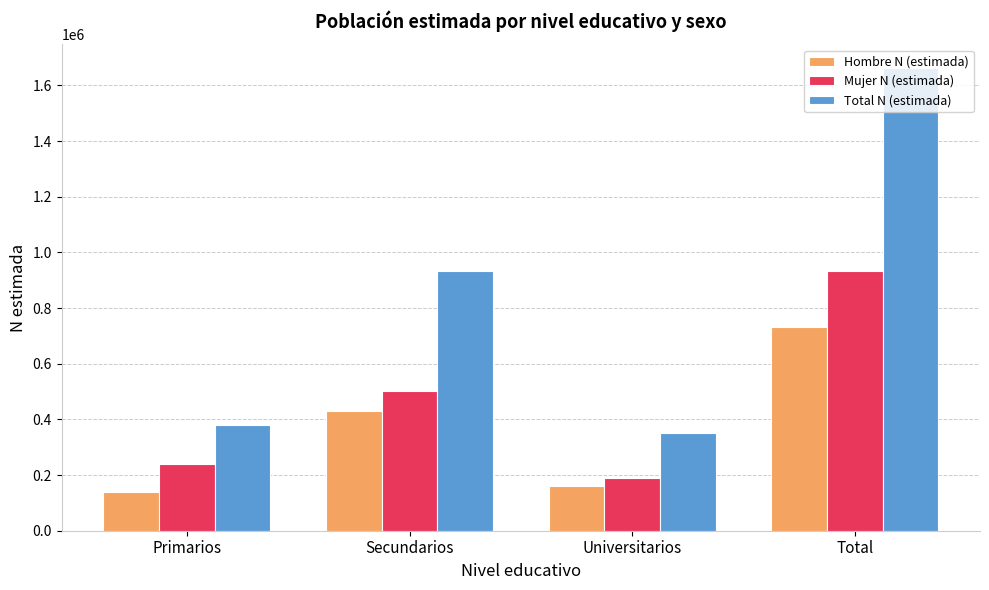

What position from the left is Secundarios?

2